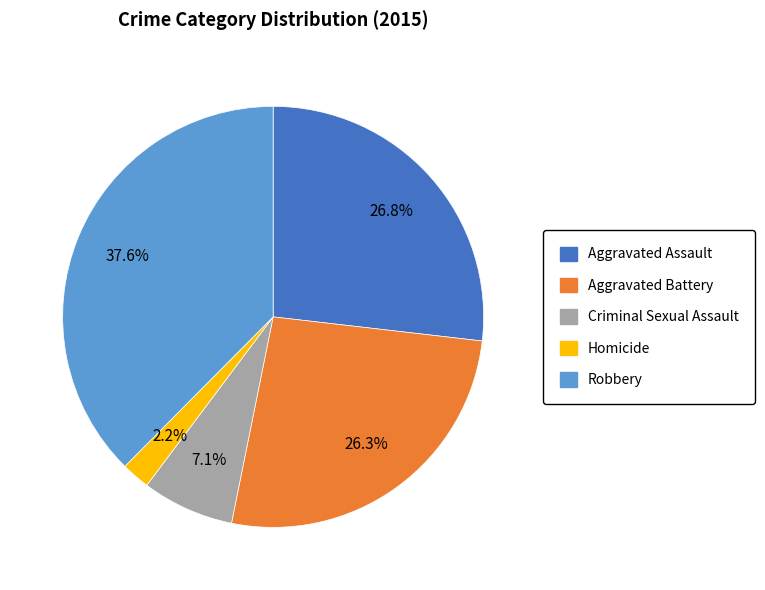

What percentage is the Homicide slice, to the nearest percent?

2%